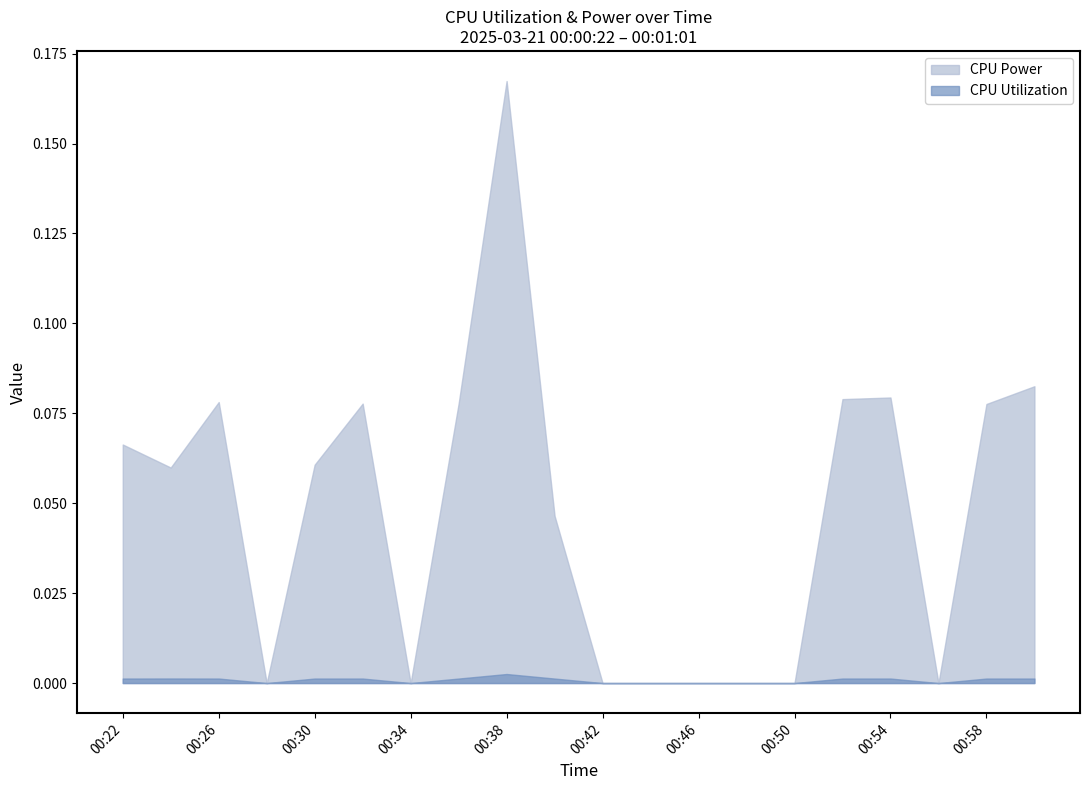

In CPU Utilization, how many points are lower than both neighbors (excluding endpoints)?

3